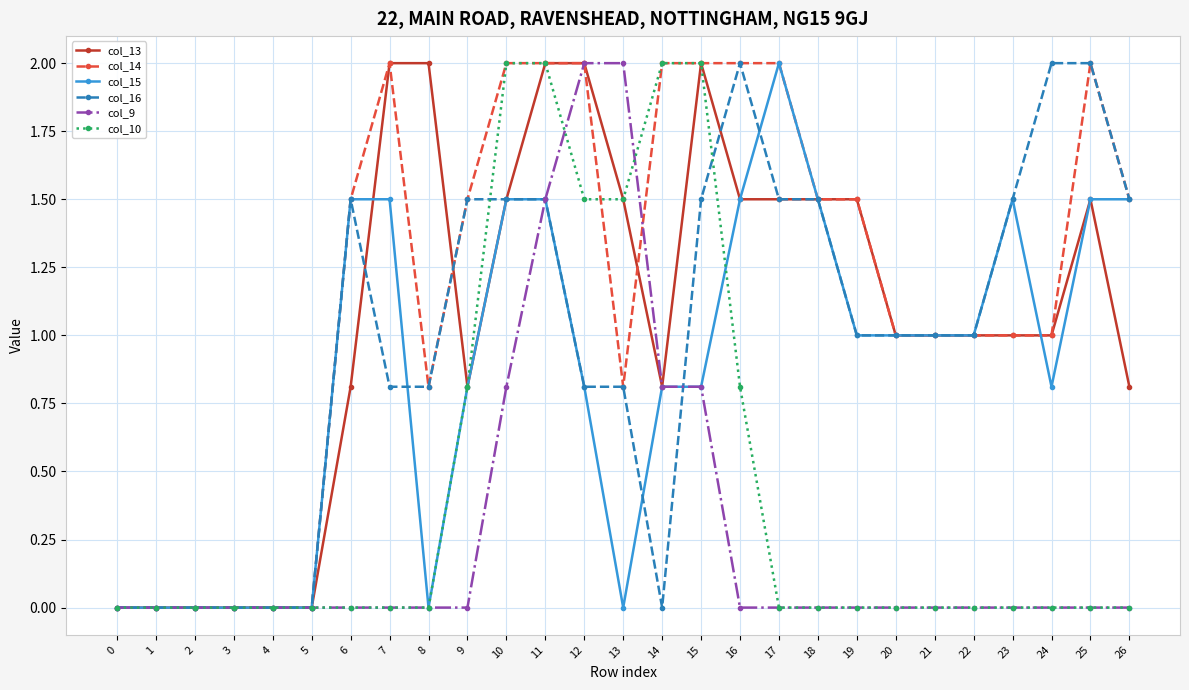

Reading left to right, list all the values displayed in this chart.

col_13: 0.0	0.0	0.0	0.0	0.0	0.0	0.8	2.0	2.0	0.8	1.5	2.0	2.0	1.5	0.8	2.0	1.5	1.5	1.5	1.5	1.0	1.0	1.0	1.0	1.0	1.5	0.8
col_14: 0.0	0.0	0.0	0.0	0.0	0.0	1.5	2.0	0.8	1.5	2.0	2.0	2.0	0.8	2.0	2.0	2.0	2.0	1.5	1.5	1.0	1.0	1.0	1.0	1.0	2.0	1.5
col_15: 0.0	0.0	0.0	0.0	0.0	0.0	1.5	1.5	0.0	0.8	1.5	1.5	0.8	0.0	0.8	0.8	1.5	2.0	1.5	1.0	1.0	1.0	1.0	1.5	0.8	1.5	1.5
col_16: 0.0	0.0	0.0	0.0	0.0	0.0	1.5	0.8	0.8	1.5	1.5	1.5	0.8	0.8	0.0	1.5	2.0	1.5	1.5	1.0	1.0	1.0	1.0	1.5	2.0	2.0	1.5
col_9: 0.0	0.0	0.0	0.0	0.0	0.0	0.0	0.0	0.0	0.0	0.8	1.5	2.0	2.0	0.8	0.8	0.0	0.0	0.0	0.0	0.0	0.0	0.0	0.0	0.0	0.0	0.0
col_10: 0.0	0.0	0.0	0.0	0.0	0.0	0.0	0.0	0.0	0.8	2.0	2.0	1.5	1.5	2.0	2.0	0.8	0.0	0.0	0.0	0.0	0.0	0.0	0.0	0.0	0.0	0.0